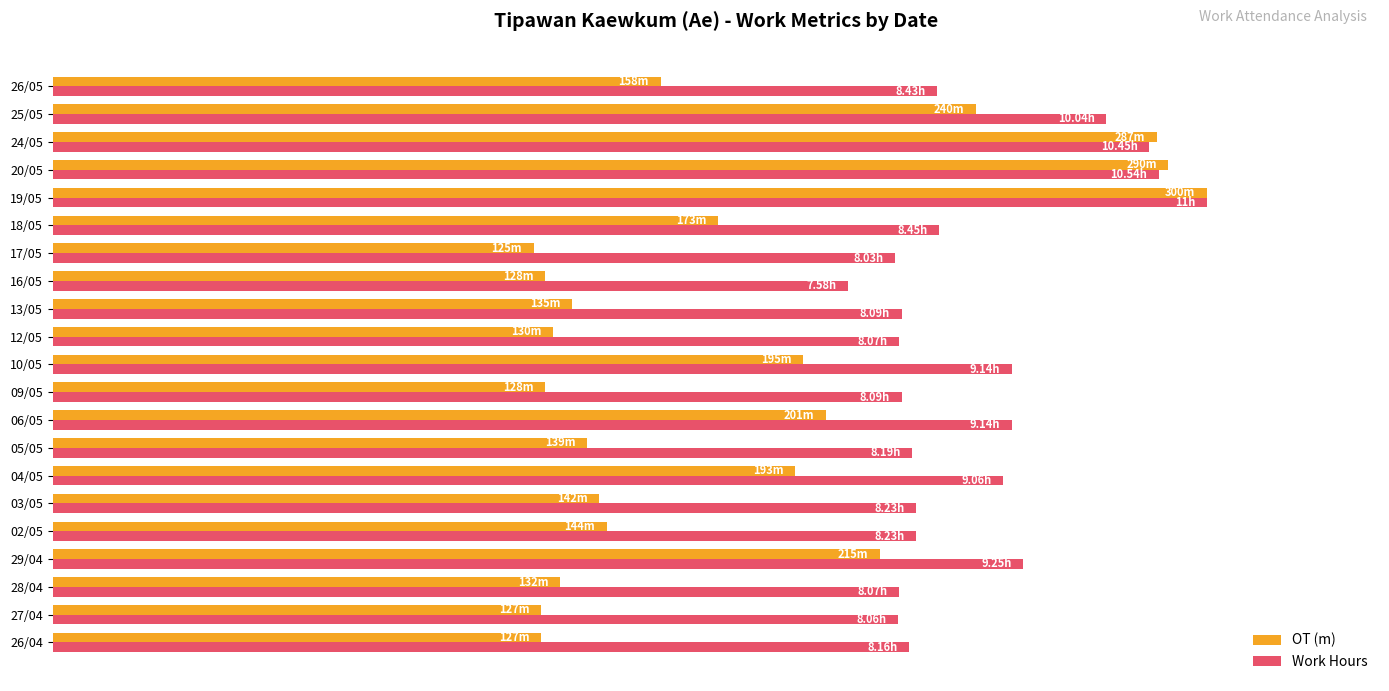

What is the minimum value for Work Hours?

68.9